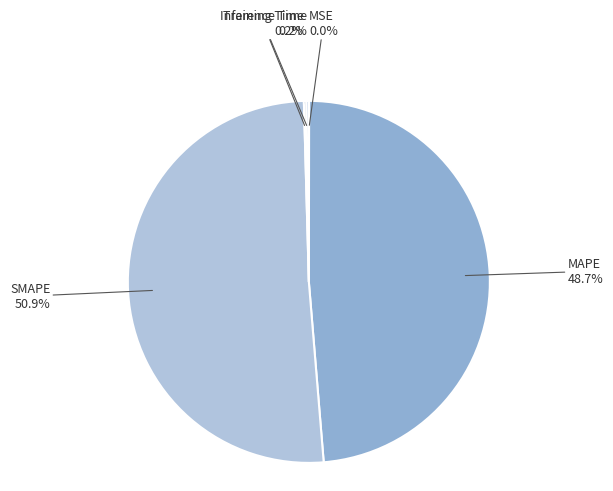

Which slice is the largest?

SMAPE